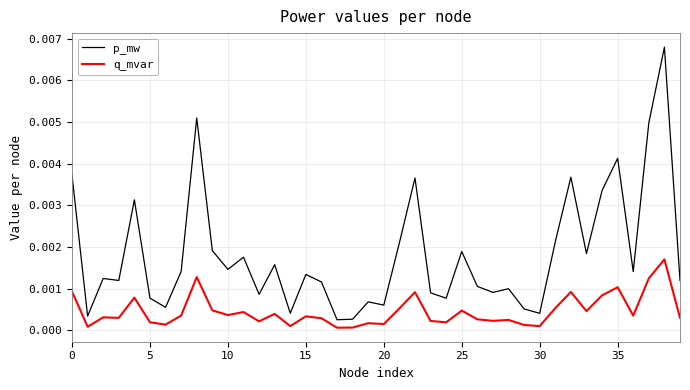

Rank the series by their average value, from lowest to highest.

q_mvar, p_mw